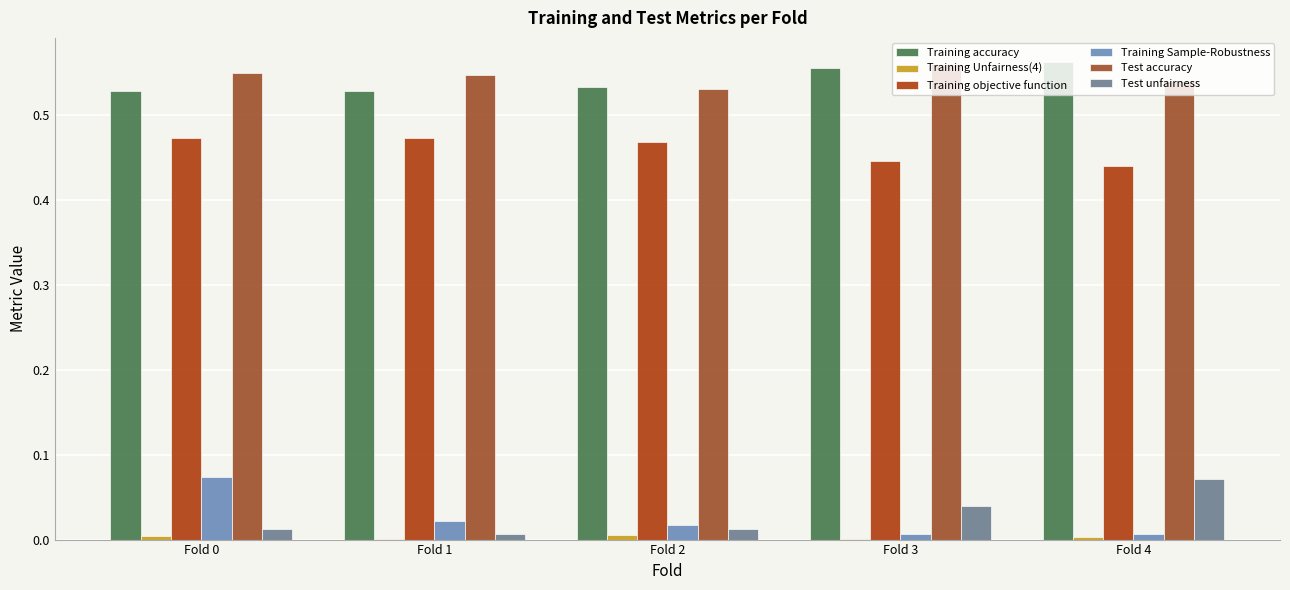

What is the difference between the maximum and minimum values in the Training Sample-Robustness series?

0.1